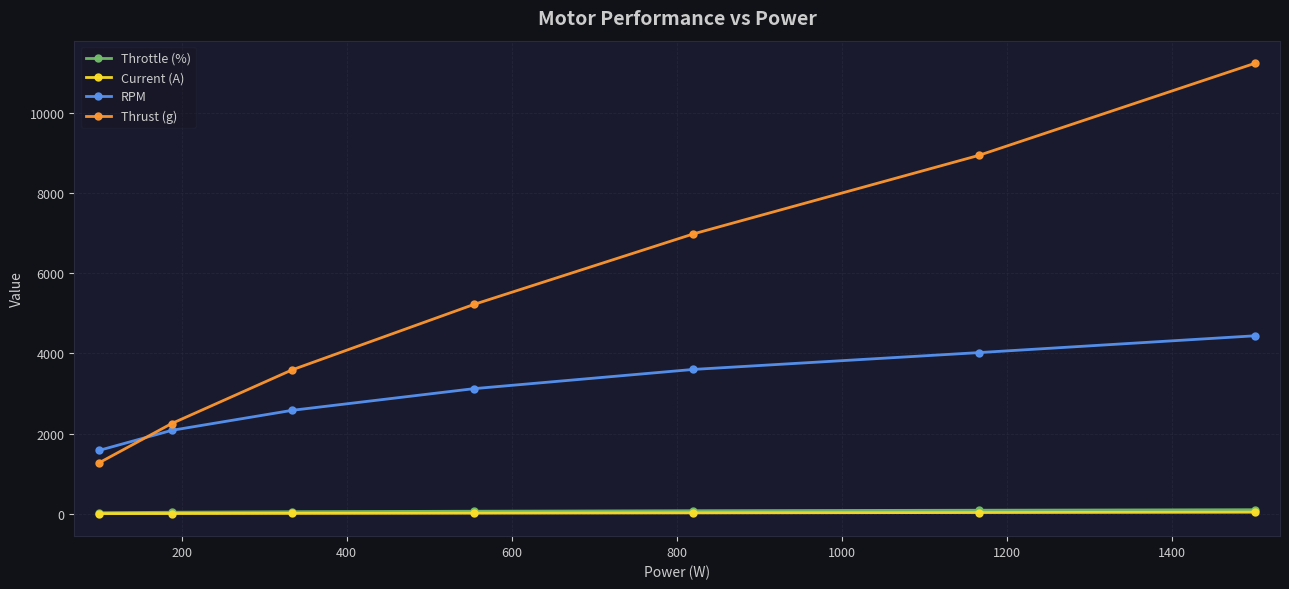

What is the value of the Throttle (%) point at the 6th from the left?

87.5